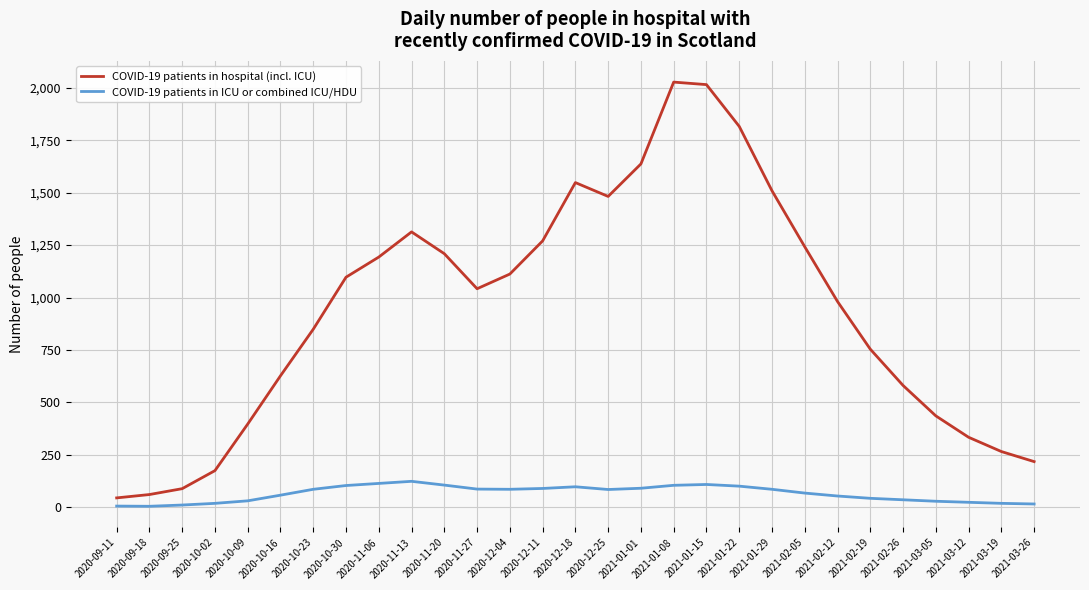

Which series has the largest range (max minus min)?

COVID-19 patients in hospital (incl. ICU)